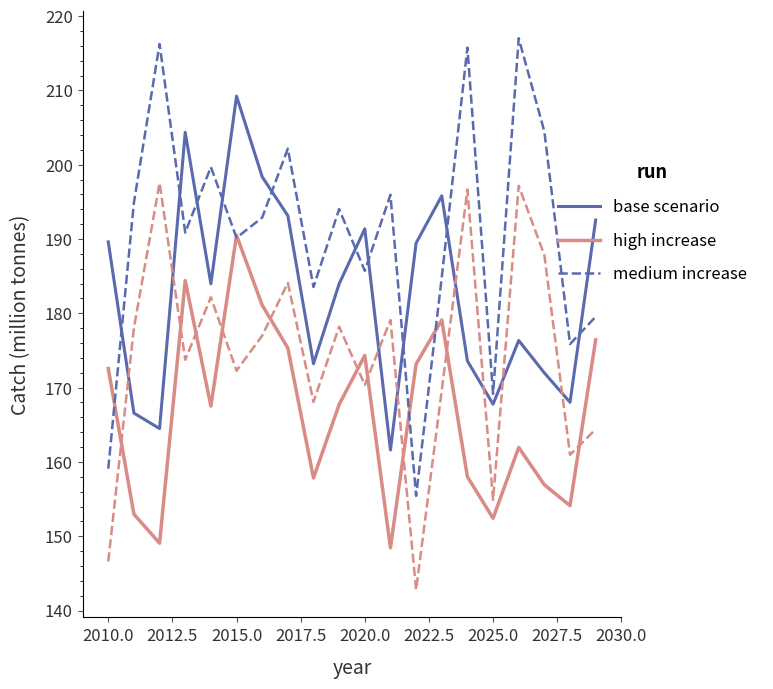

How many data points in medium increase are less than 192?

10